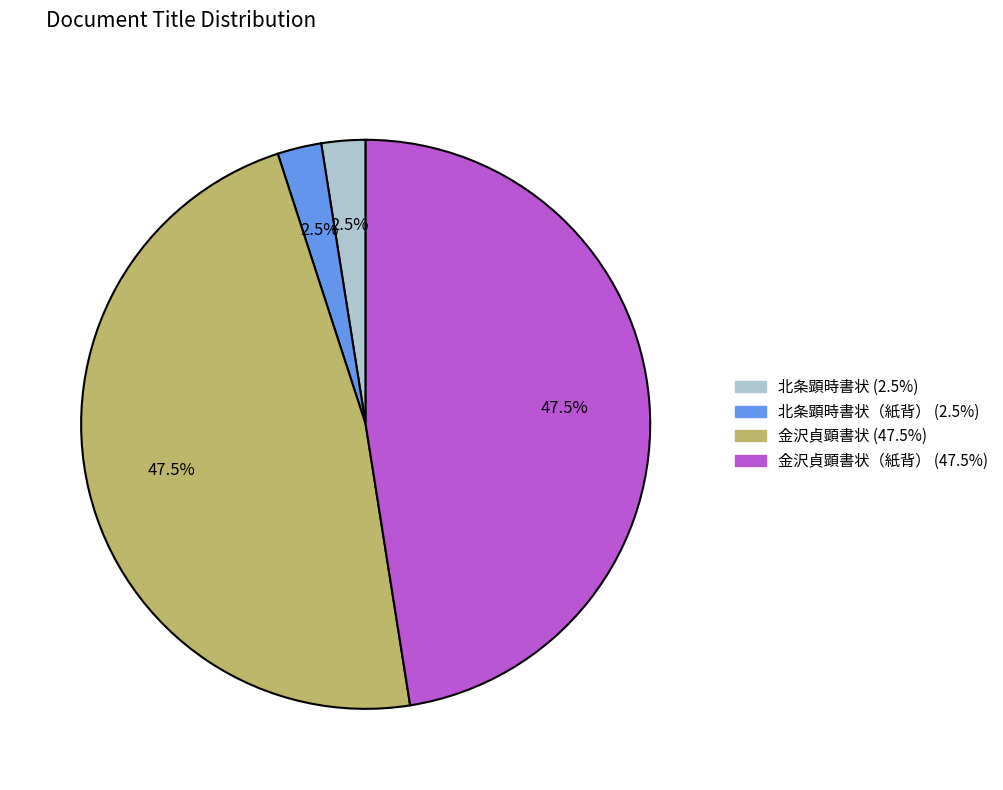

Does any single category account for the majority?

No